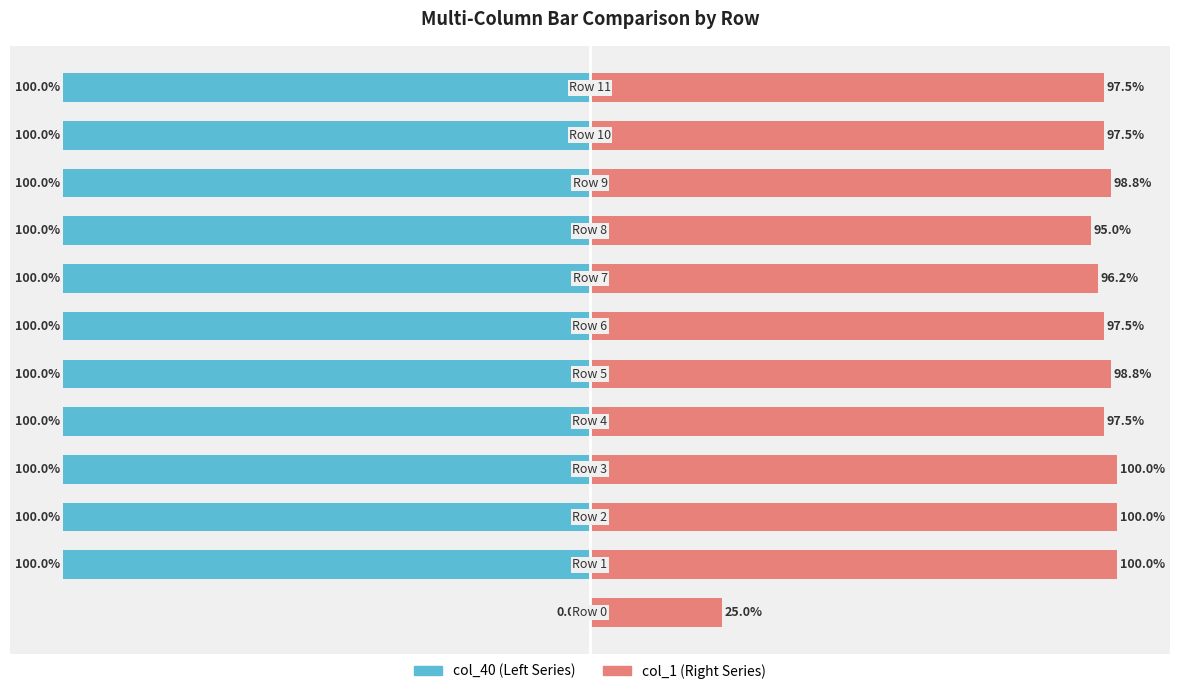

What is the difference between the maximum and minimum values in the col_1 (Right) series?

75.0